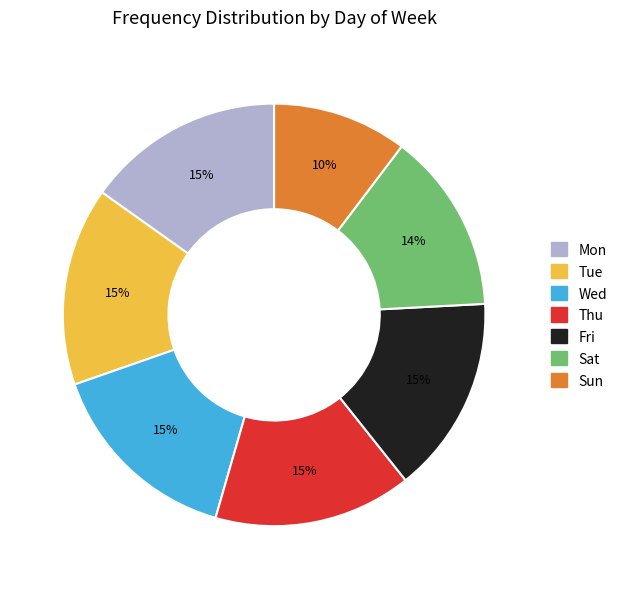

To the nearest percent, what portion does Fri represent?

15%